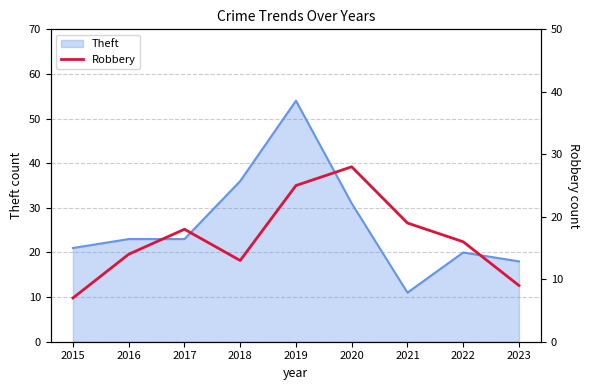

Which category has the highest value in the Theft series?

2019